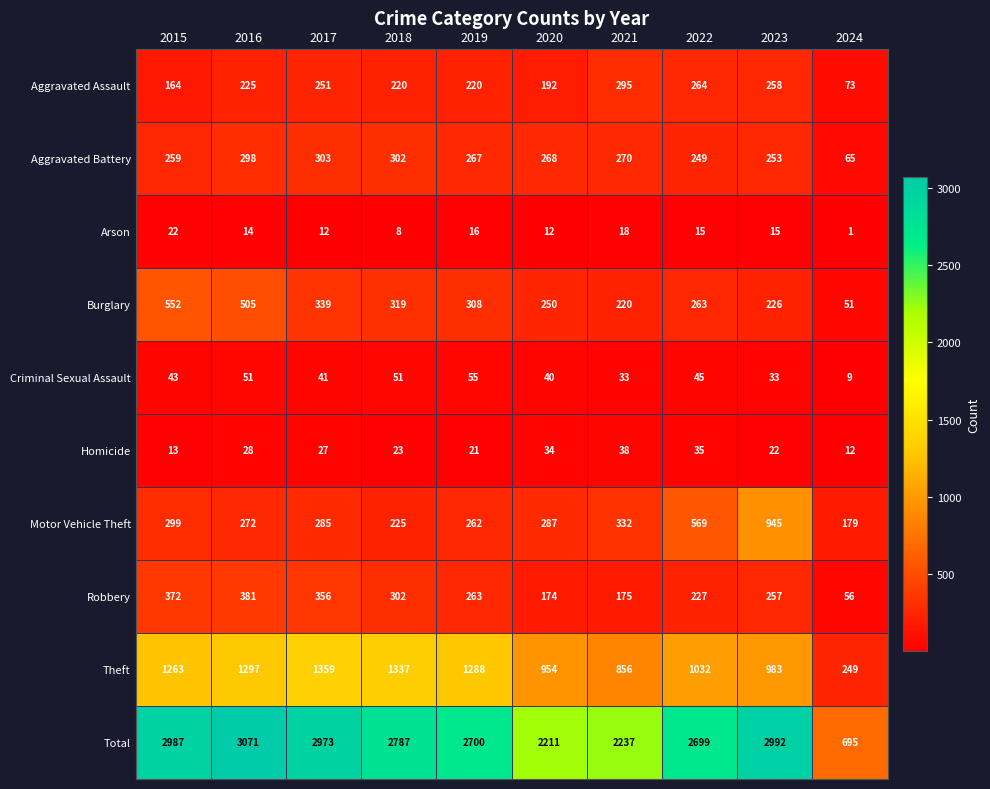

What is the difference between the Robbery values at 2015 and 2020?

198